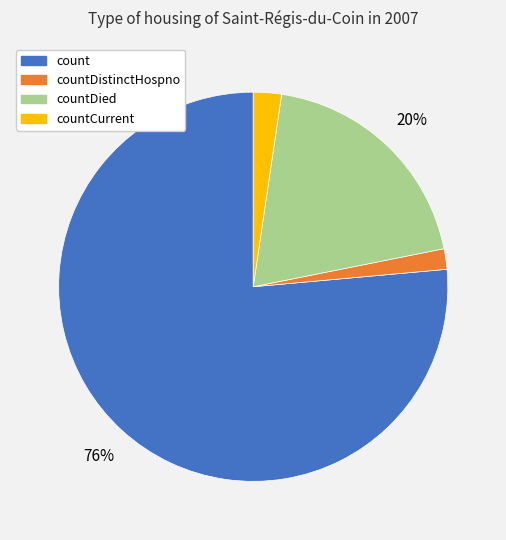

Is there any slice that represents more than half of the pie?

Yes